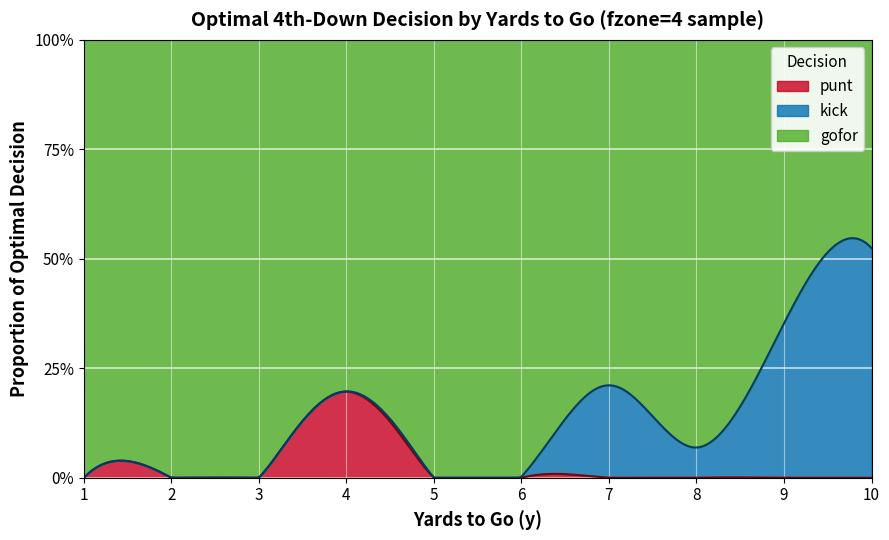

True or false: gofor and kick intersect in this chart.

True